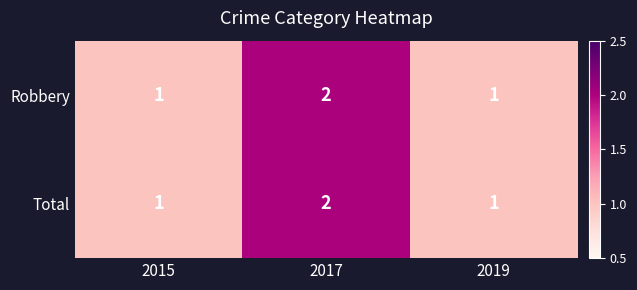

What is the smallest value displayed?

1